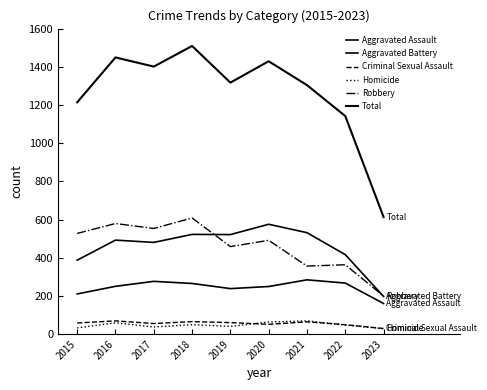

How many lines are shown in the chart?

6